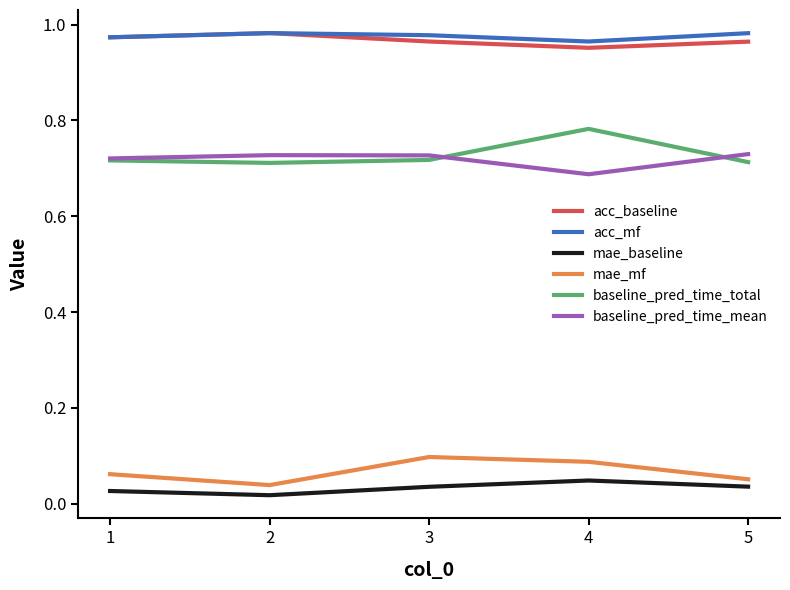

Is it true that acc_mf equals 0.3 at 3?

False